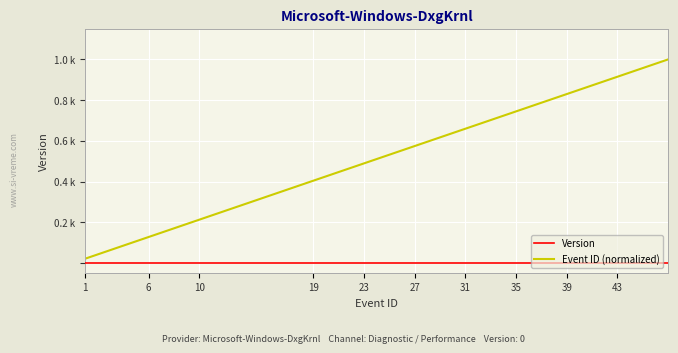

Does the chart have visible grid lines?

Yes